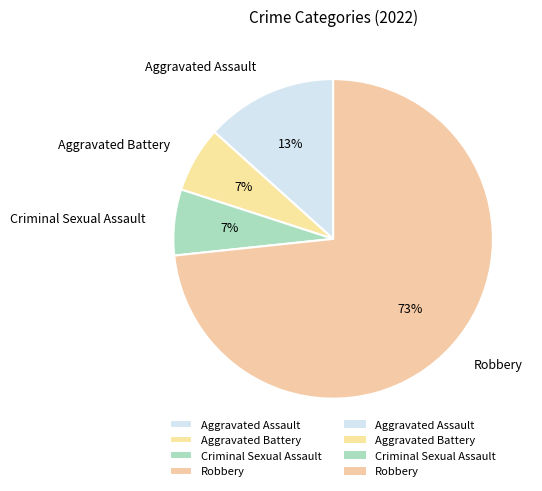

Count the number of slices in the pie.

4